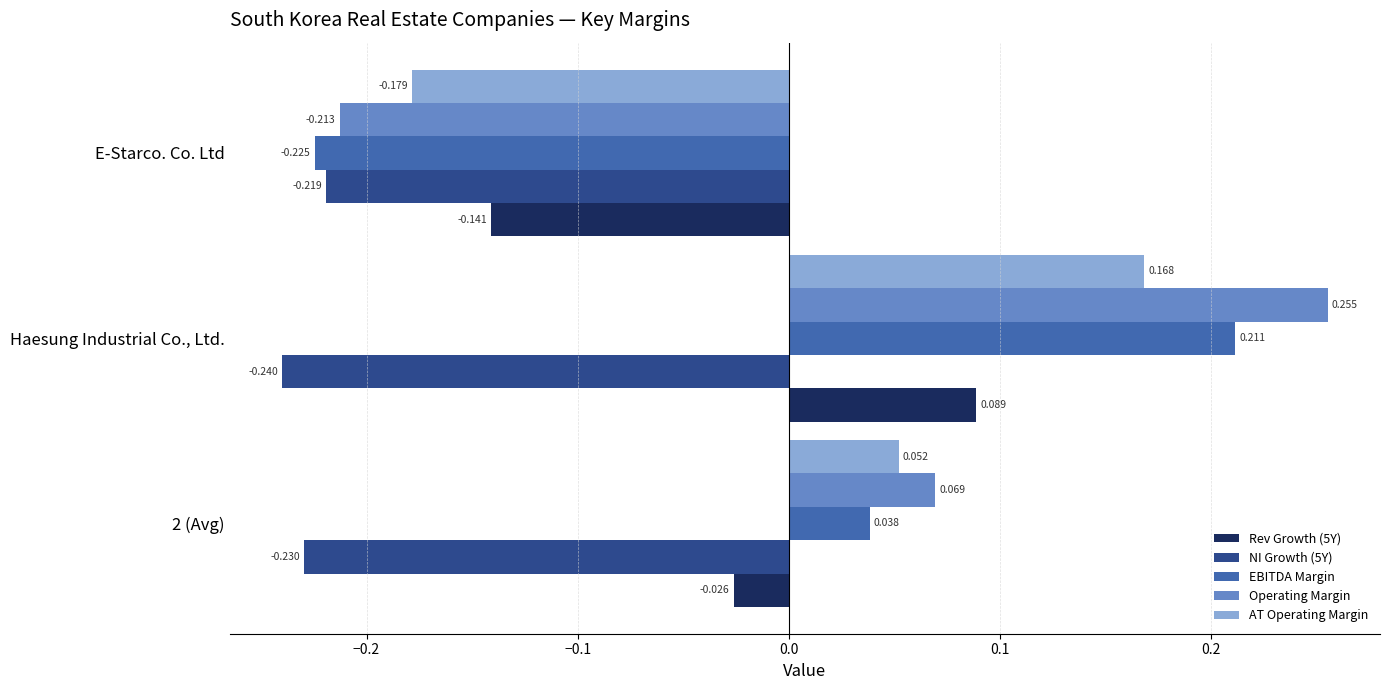

Which series has the largest range (max minus min)?

Operating Margin